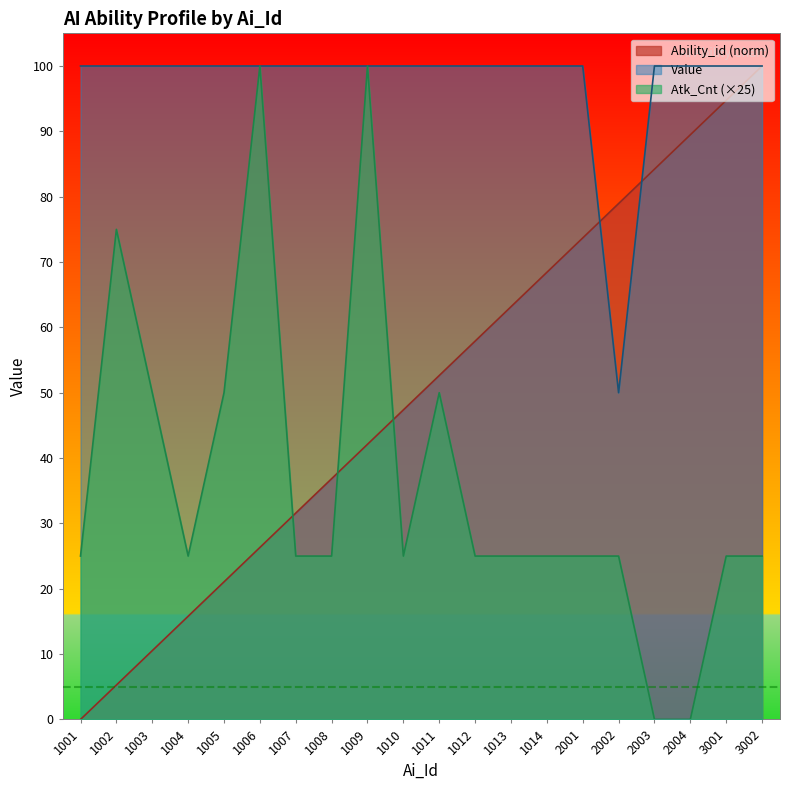

The value of Value at 1003 is 133.4. True or false?

False